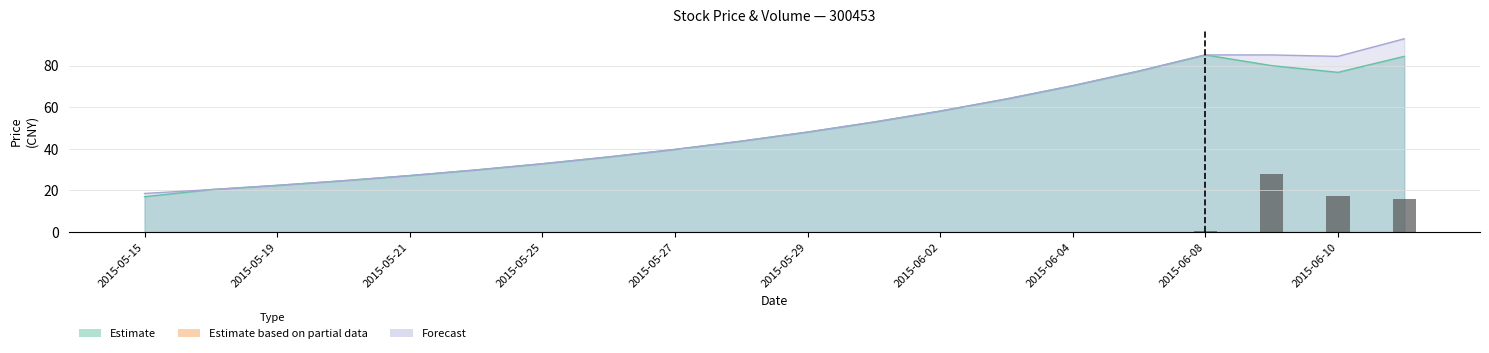

Does the chart contain any negative values?

No